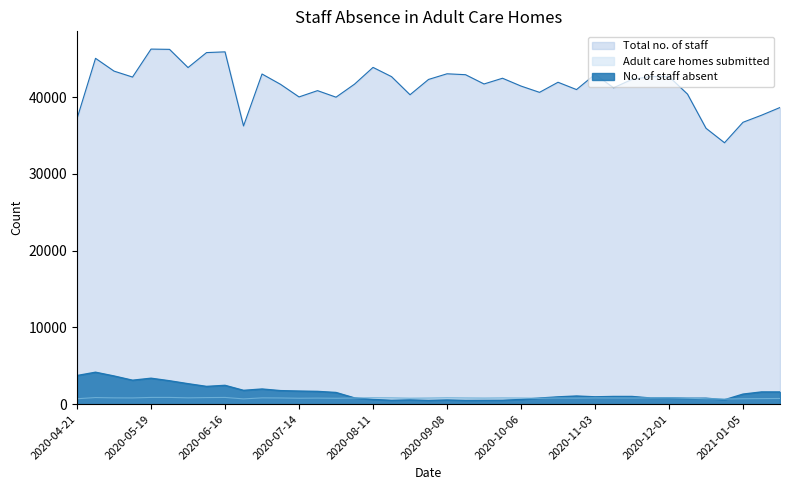

How many data points in Total no. of staff are above 41950?

19